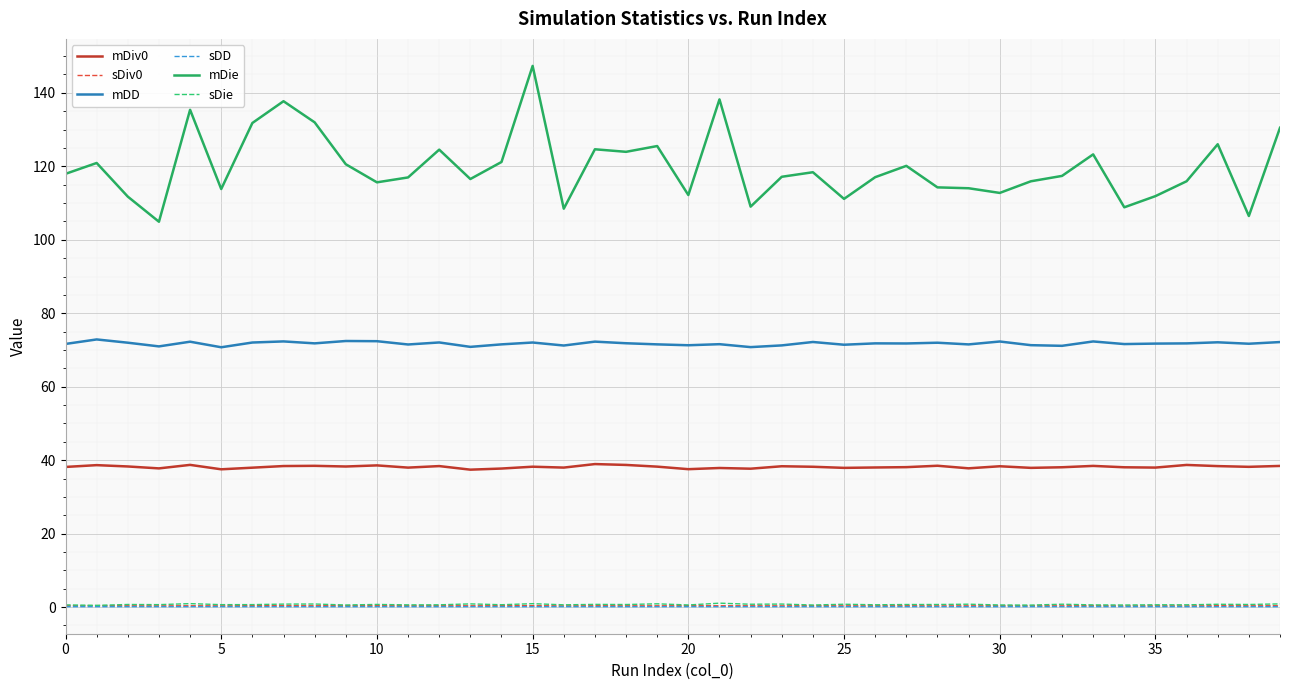

Which series has the largest total across all categories?

mDie